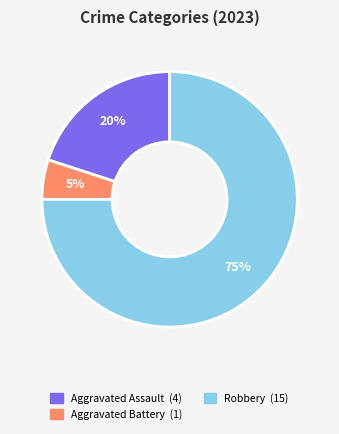

Is there any slice that represents more than half of the pie?

Yes